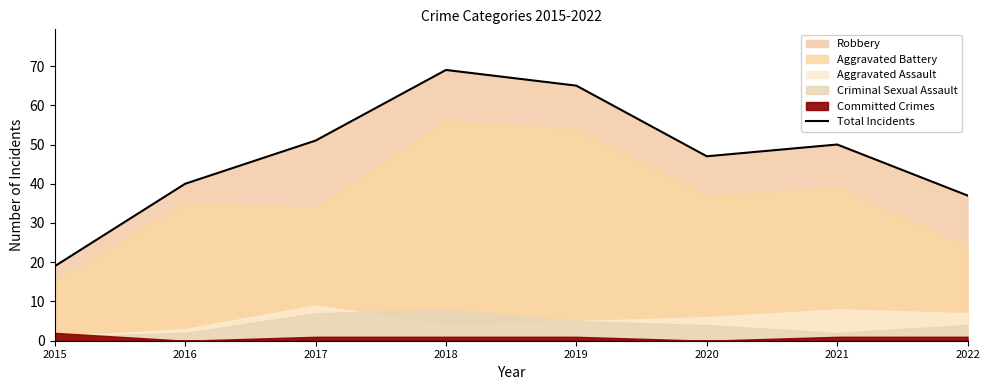

Approximately how many times larger is the value at 2015 compared to 2018?

0.3